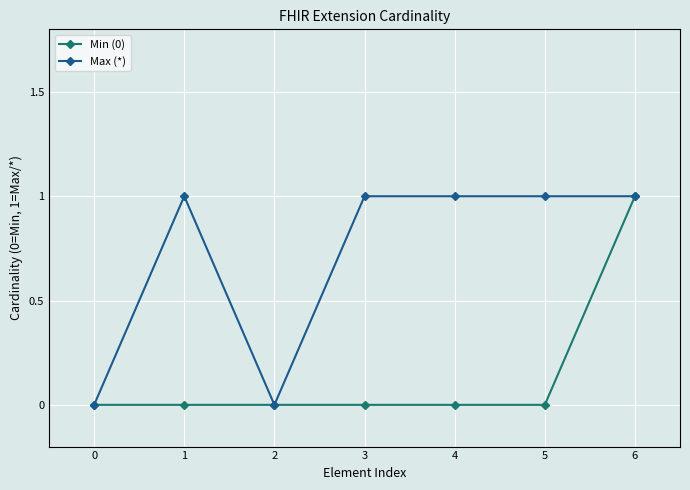

How many categories are shown in the chart?

7